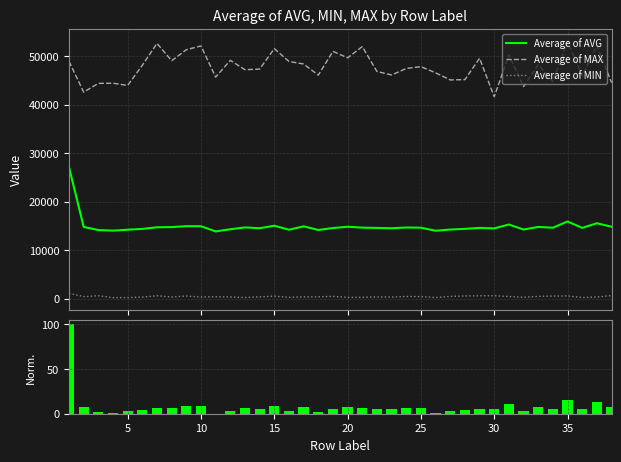

Count the number of data series in this chart.

4